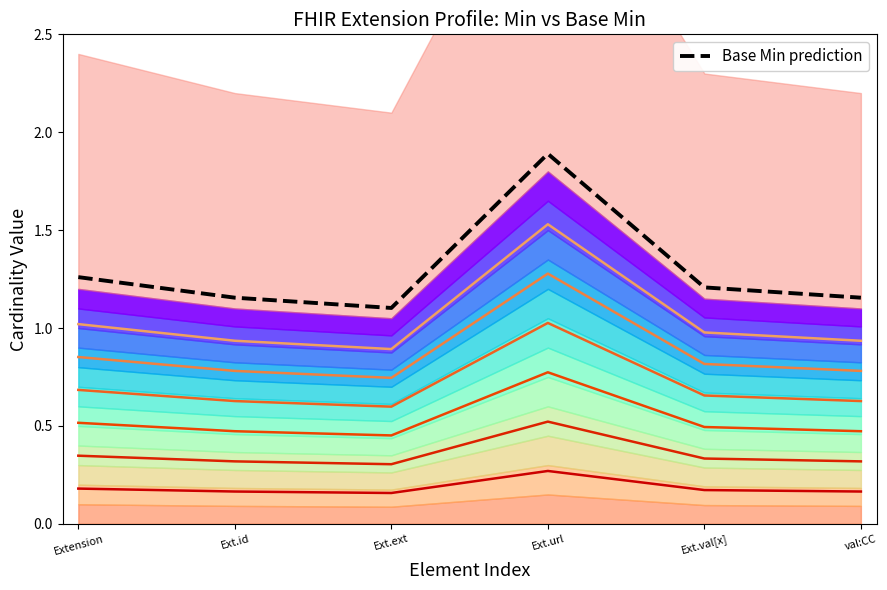

At how many categories does at least one series exceed 1?

6